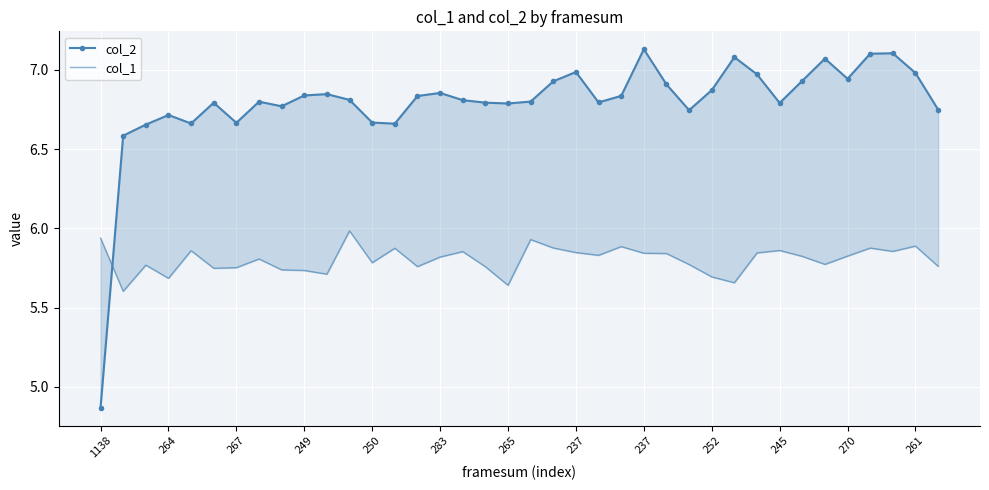

What are all the series names shown in the legend?

col_2, col_1